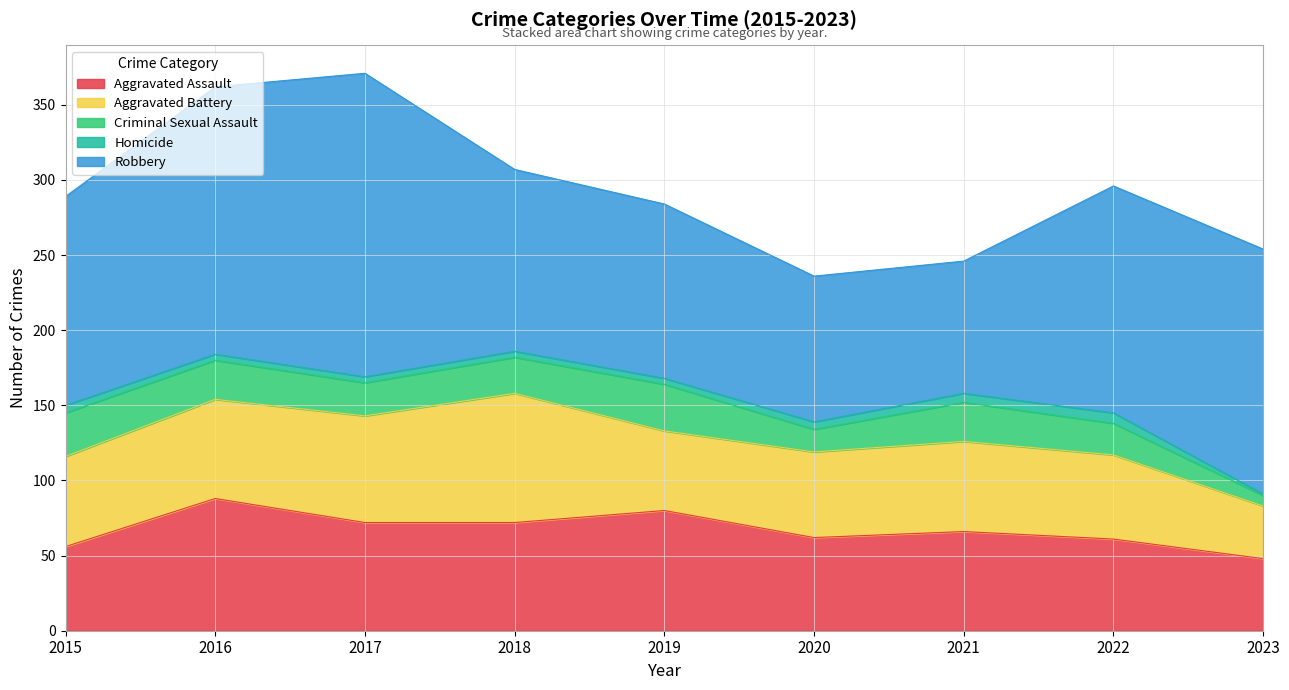

Reading left to right, extract all data points from this chart.

Aggravated Assault: 2015=56	2016=88	2017=72	2018=72	2019=80	2020=62	2021=66	2022=61	2023=48
Aggravated Battery: 2015=60	2016=66	2017=71	2018=86	2019=53	2020=57	2021=60	2022=56	2023=35
Criminal Sexual Assault: 2015=29	2016=26	2017=22	2018=24	2019=31	2020=15	2021=26	2022=21	2023=7
Homicide: 2015=5	2016=4	2017=4	2018=4	2019=4	2020=5	2021=6	2022=7	2023=1
Robbery: 2015=139	2016=178	2017=202	2018=121	2019=116	2020=97	2021=88	2022=151	2023=163